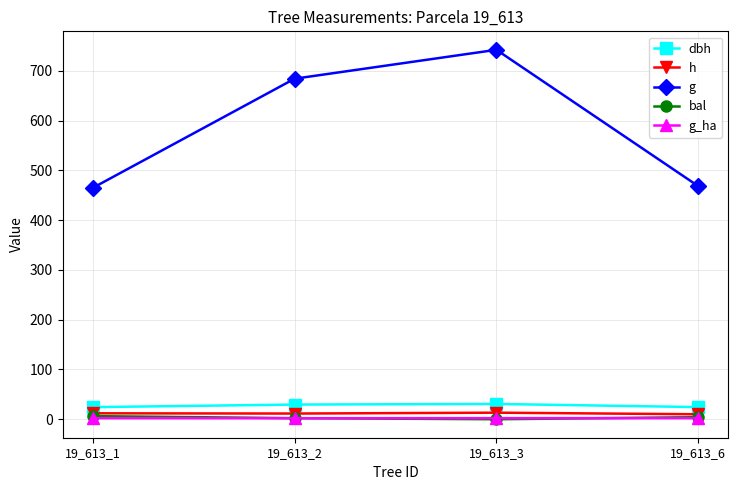

What is the difference between the h values at 19_613_3 and 19_613_1?

1.3